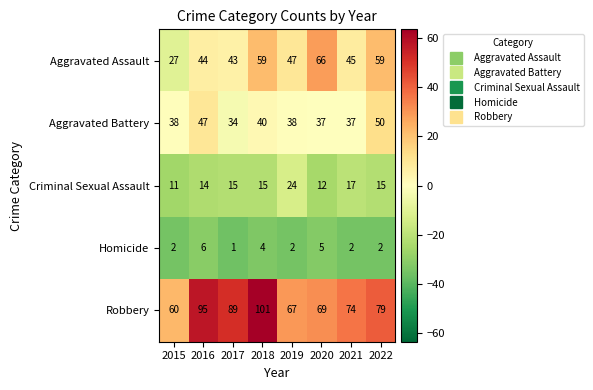

What is the difference between the Robbery values at 2015 and 2020?

9